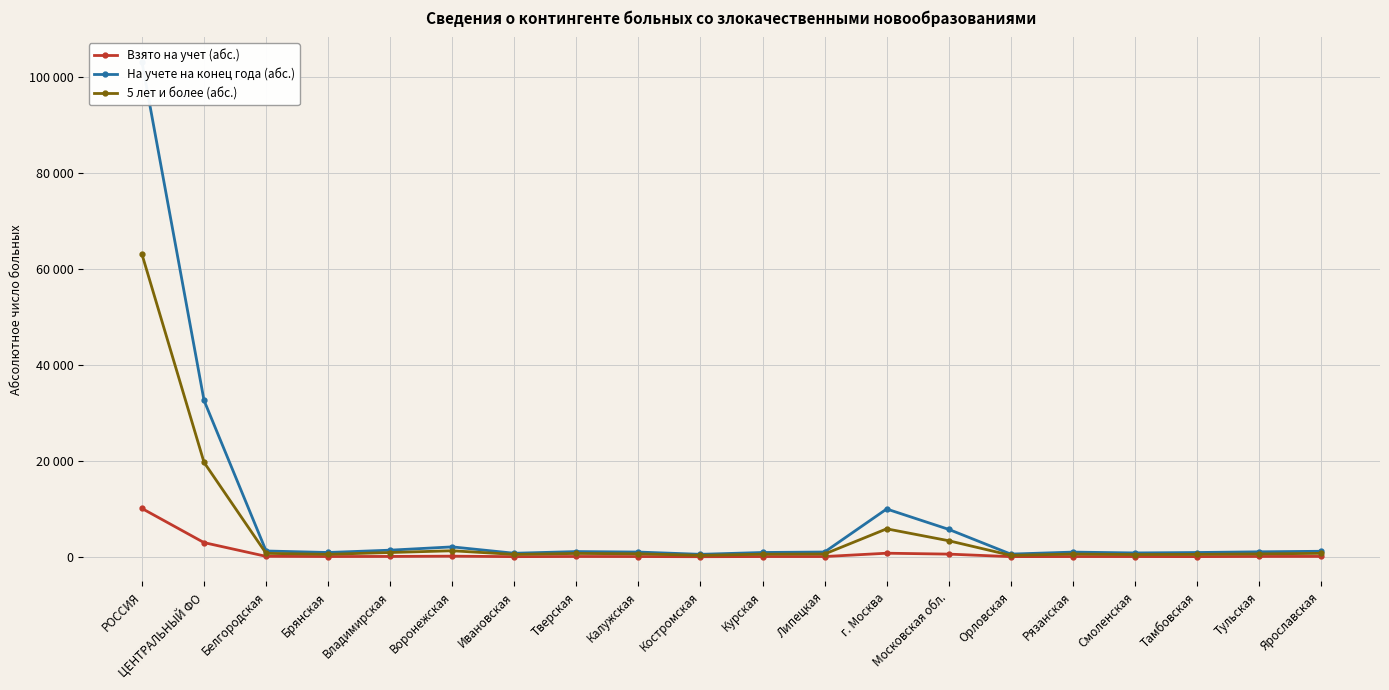

Reading left to right, what are all the values shown in this chart?

Взято на учет (абс.): РОССИЯ=10110	ЦЕНТРАЛЬНЫЙ ФО=2996	Белгородская=135	Брянская=98	Владимирская=116	Воронежская=171	Ивановская=72	Тверская=105	Калужская=93	Костромская=60	Курская=93	Липецкая=94	г. Москва=788	Московская обл.=601	Орловская=77	Рязанская=92	Смоленская=90	Тамбовская=80	Тульская=113	Ярославская=118
На учете на конец года (абс.): РОССИЯ=103129	ЦЕНТРАЛЬНЫЙ ФО=32631	Белгородская=1252	Брянская=939	Владимирская=1423	Воронежская=2108	Ивановская=779	Тверская=1131	Калужская=1030	Костромская=556	Курская=940	Липецкая=1039	г. Москва=10004	Московская обл.=5757	Орловская=604	Рязанская=1019	Смоленская=846	Тамбовская=933	Тульская=1079	Ярославская=1192
5 лет и более (абс.): РОССИЯ=63081	ЦЕНТРАЛЬНЫЙ ФО=19718	Белгородская=757	Брянская=557	Владимирская=934	Воронежская=1299	Ивановская=536	Тверская=738	Калужская=666	Костромская=345	Курская=582	Липецкая=623	г. Москва=5870	Московская обл.=3388	Орловская=348	Рязанская=614	Смоленская=513	Тамбовская=547	Тульская=642	Ярославская=759